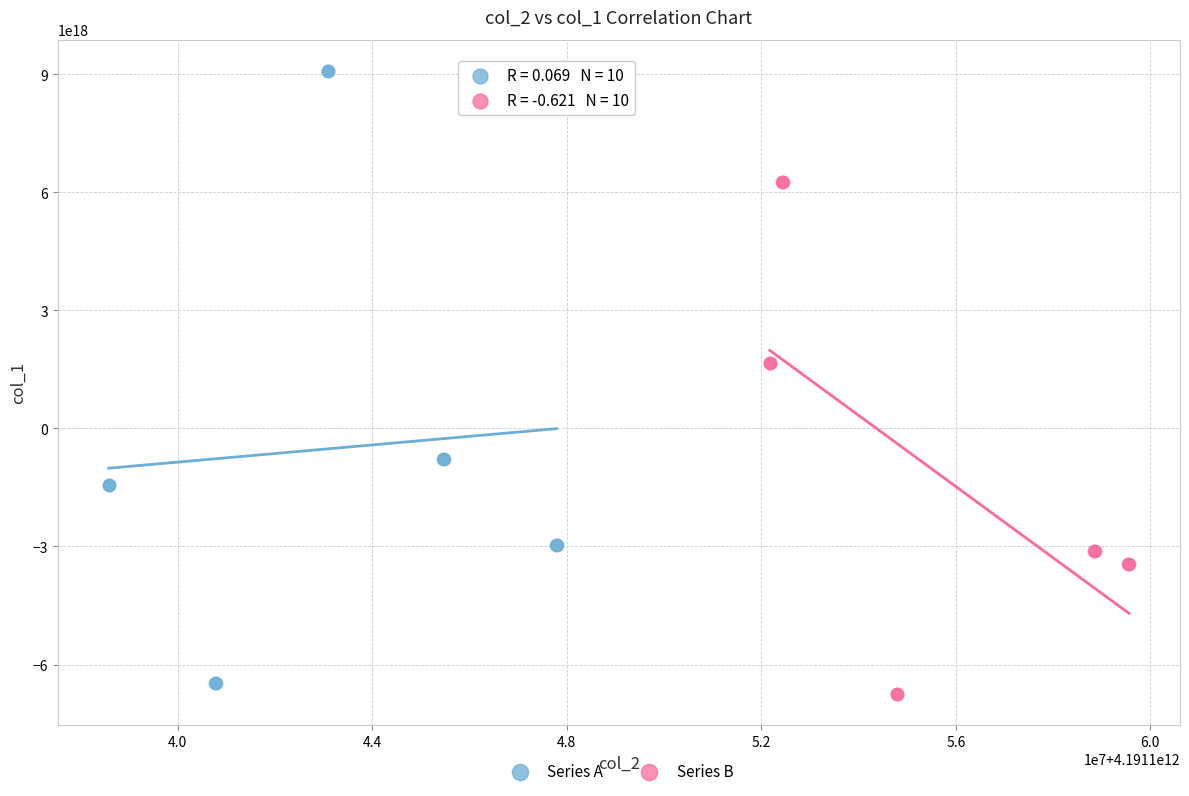

Which series contains the highest Y value?

Series A